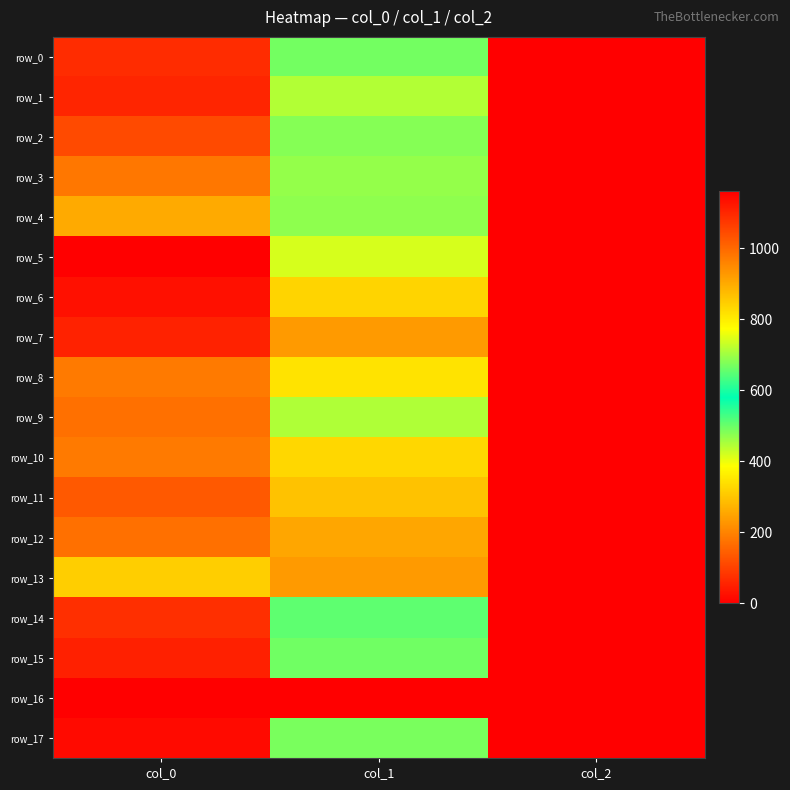

Reading left to right, extract all data points from this chart.

row_0: 1090.0	668.2	2.0
row_1: 1103.3	715.5	2.0
row_2: 1046.7	681.8	2.0
row_3: 976.7	691.9	2.0
row_4: 900.0	688.5	2.0
row_5: 1160.0	742.5	2.0
row_6: 1133.3	837.0	2.0
row_7: 1106.7	924.8	2.0
row_8: 973.3	813.4	2.0
row_9: 990.0	712.1	2.0
row_10: 973.3	833.6	2.0
row_11: 1023.3	864.0	2.0
row_12: 990.0	907.9	2.0
row_13: 846.7	924.8	2.0
row_14: 1086.7	651.4	2.0
row_15: 1110.0	664.9	2.0
row_16: 0.0	0.0	0.0
row_17: 1143.3	671.6	2.0